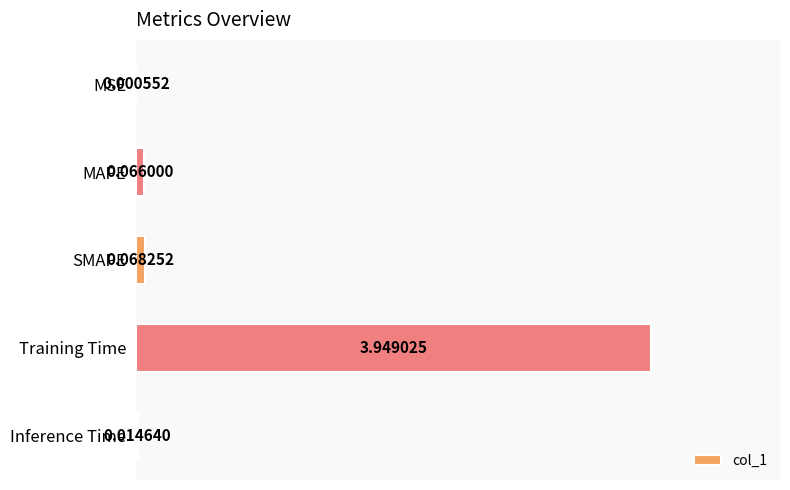

Which has a higher value, SMAPE or Inference Time?

SMAPE